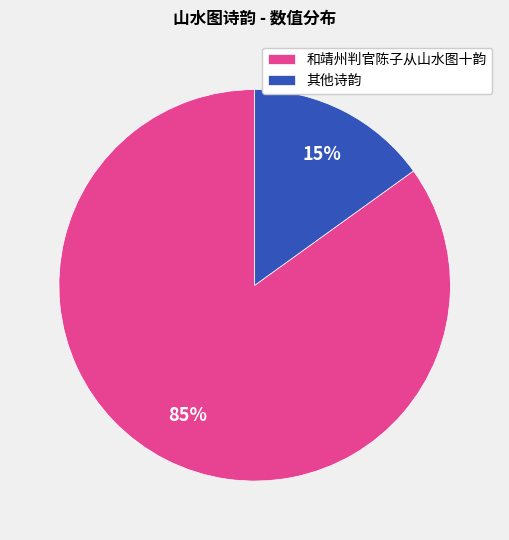

Between 其他诗韵 and 和靖州判官陈子从山水图十韵, which is larger?

和靖州判官陈子从山水图十韵